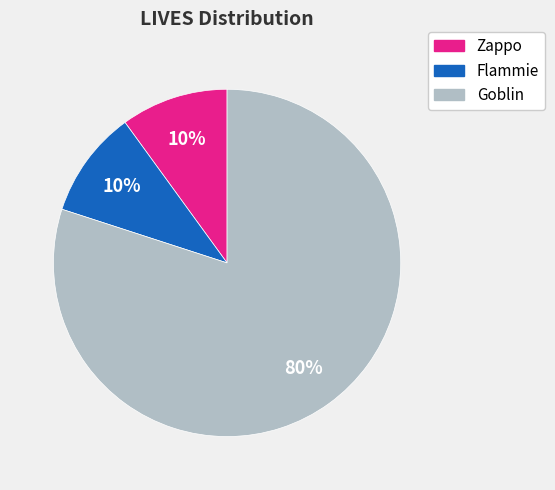

To the nearest percent, what percentage of the pie is Zappo?

10%